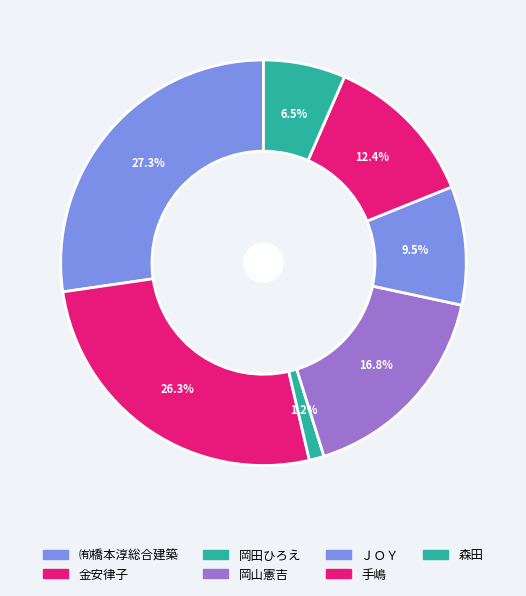

Count the number of slices in the pie.

7